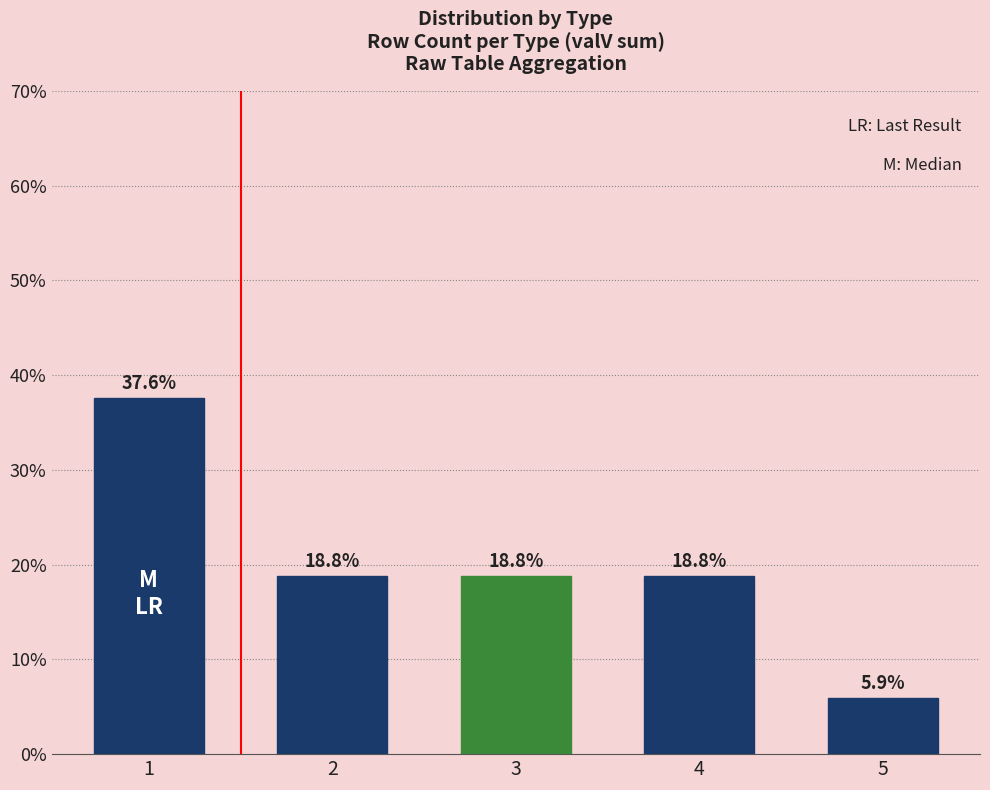

Read the value at 3.

18.8